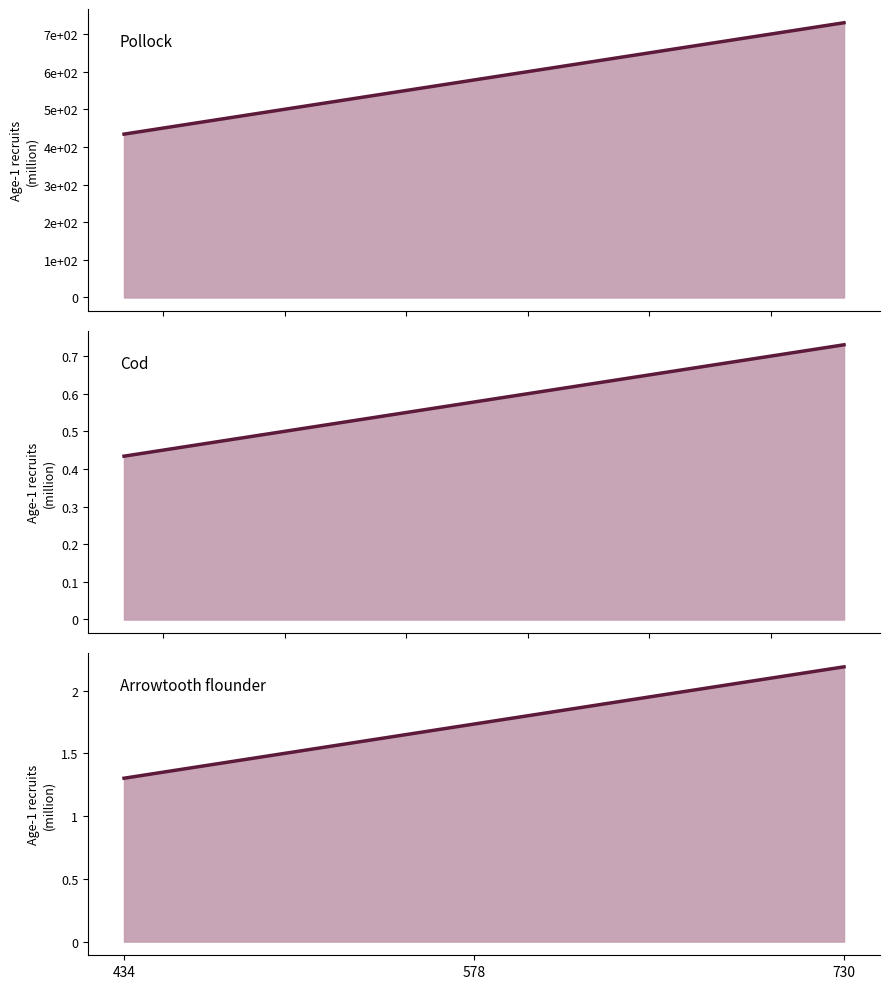

Does the chart display data point markers on the line(s)?

No